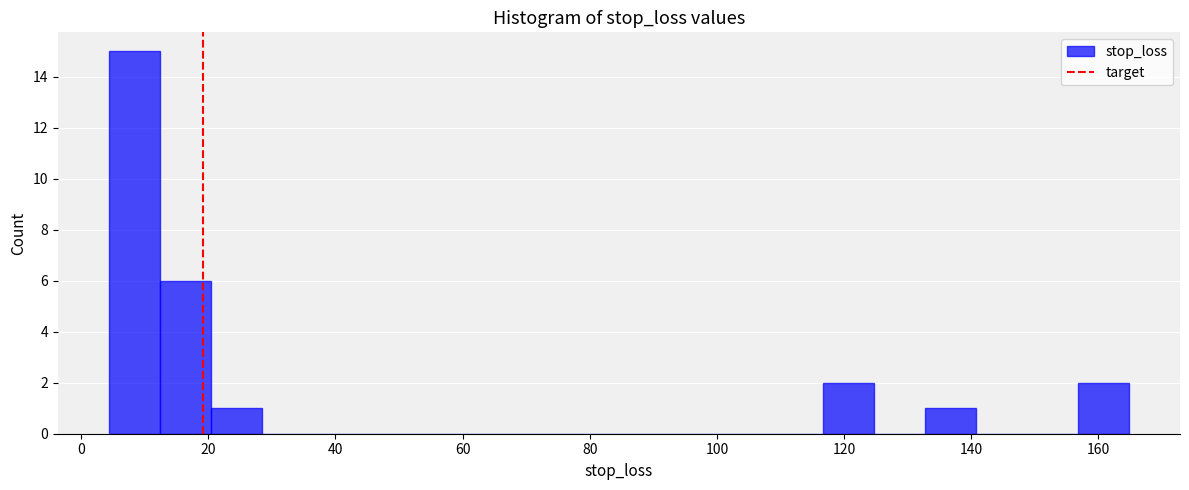

Reading left to right, list every bar in this chart as the range it spans on the x-axis followed by its height. Neither the bar edges nor the heights are printed on the chart, so give them approximately, as read against the axes.

4 to 12: 15
12 to 20: 6
20 to 28: 1
28 to 36: 0
36 to 44: 0
44 to 52: 0
52 to 60: 0
60 to 68: 0
68 to 76: 0
76 to 84: 0
84 to 92: 0
92 to 100: 0
100 to 108: 0
108 to 116: 0
116 to 124: 2
124 to 132: 0
132 to 140: 1
140 to 148: 0
148 to 156: 0
156 to 164: 2